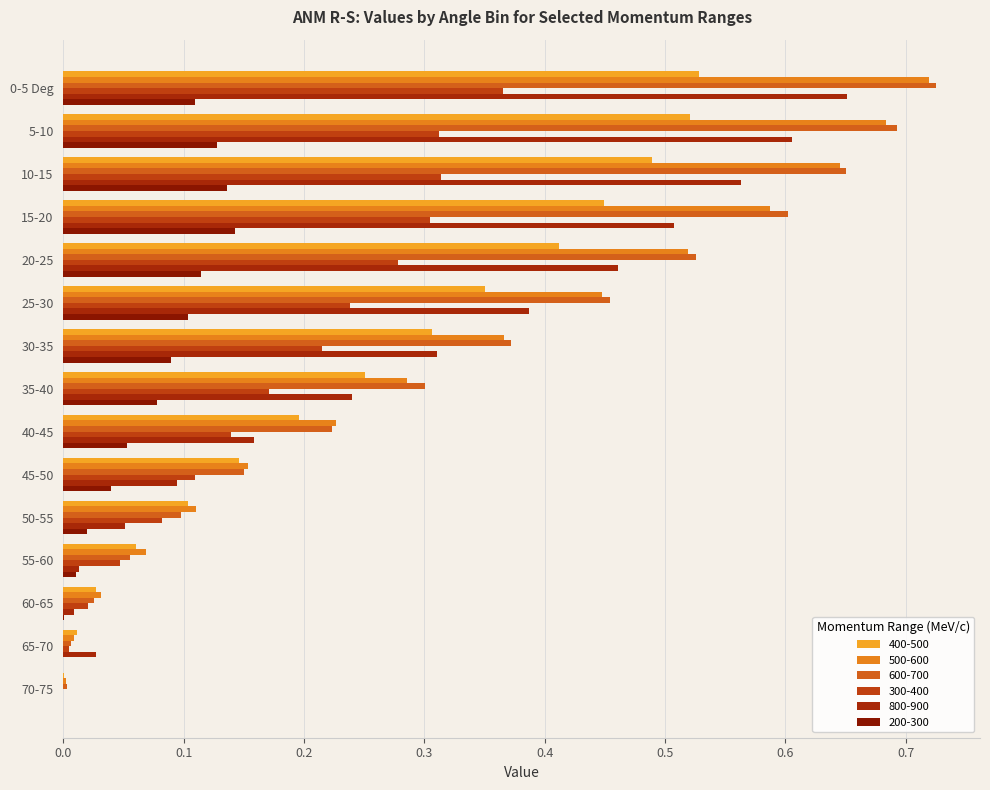

True or false: 300-400 has a value of 0.3 at 15-20.

True